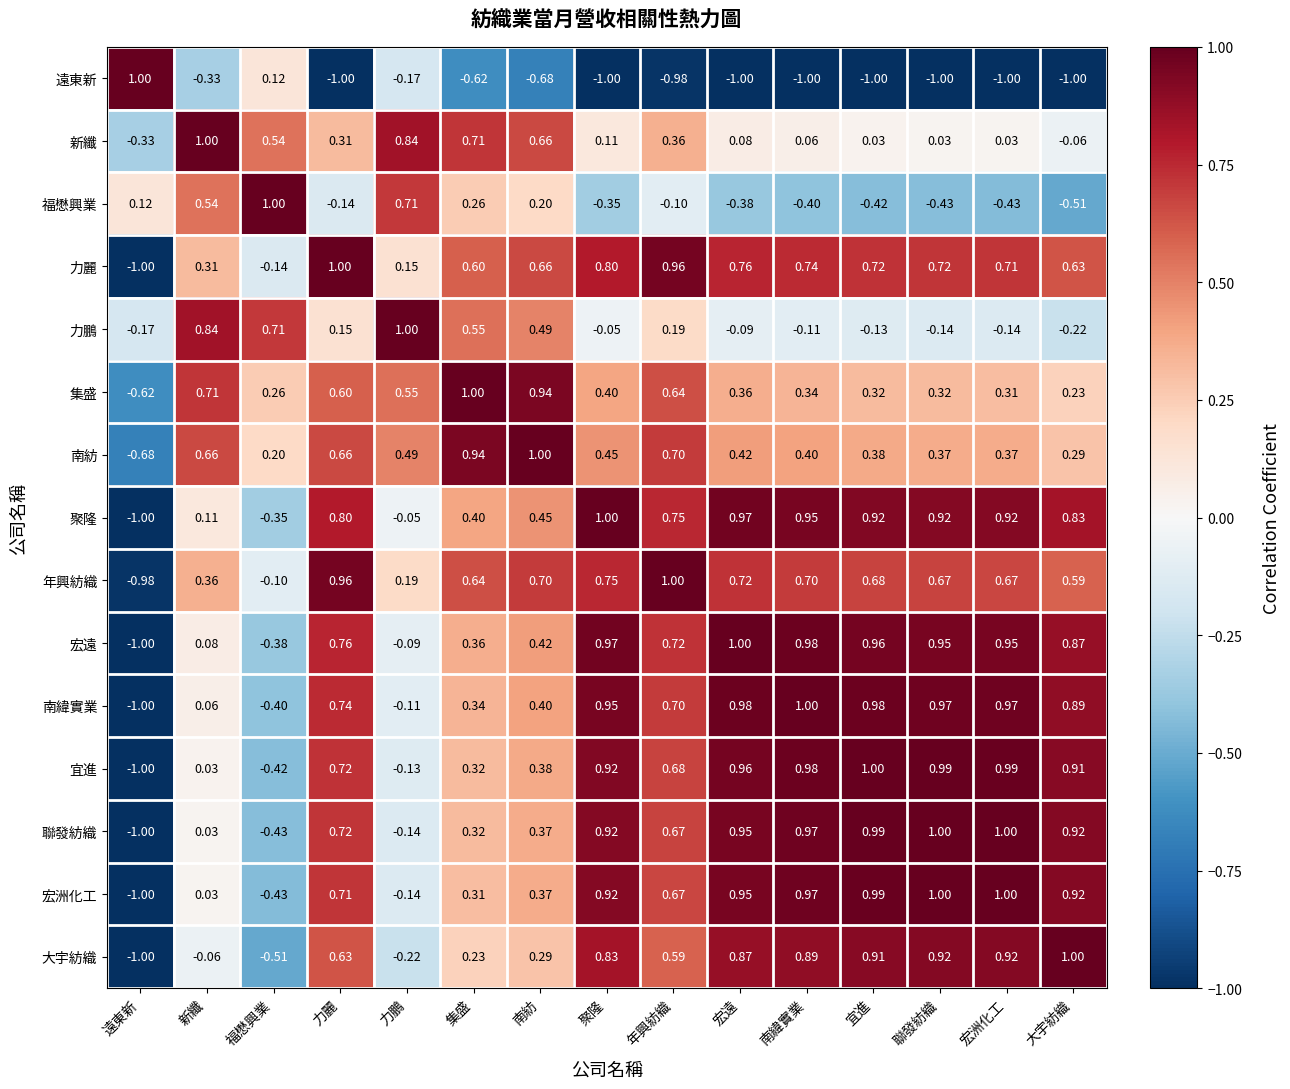

Where is 力鵬 nearest to the value 0?

聚隆